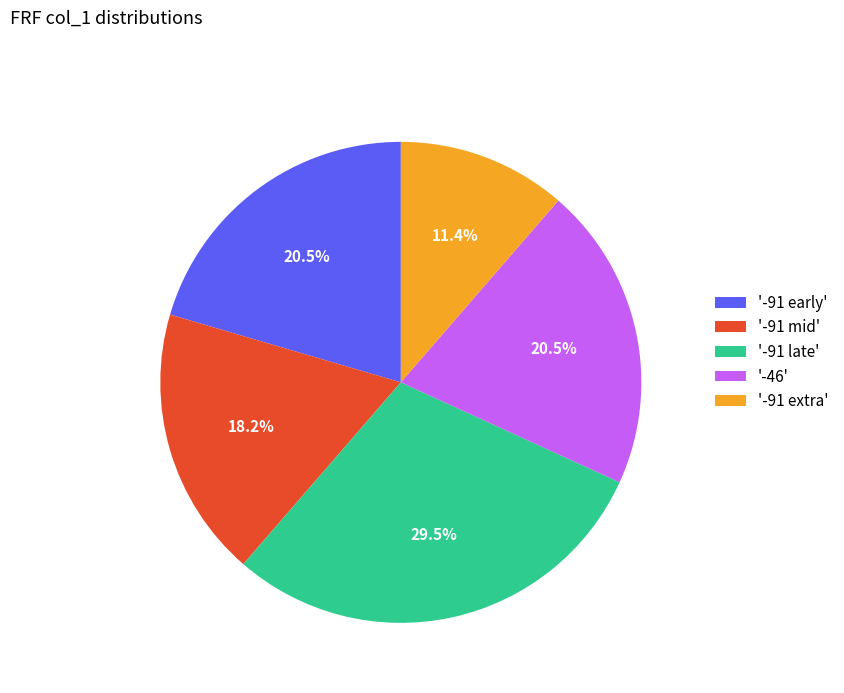

What is the smallest slice in the pie chart?

'-91 extra'